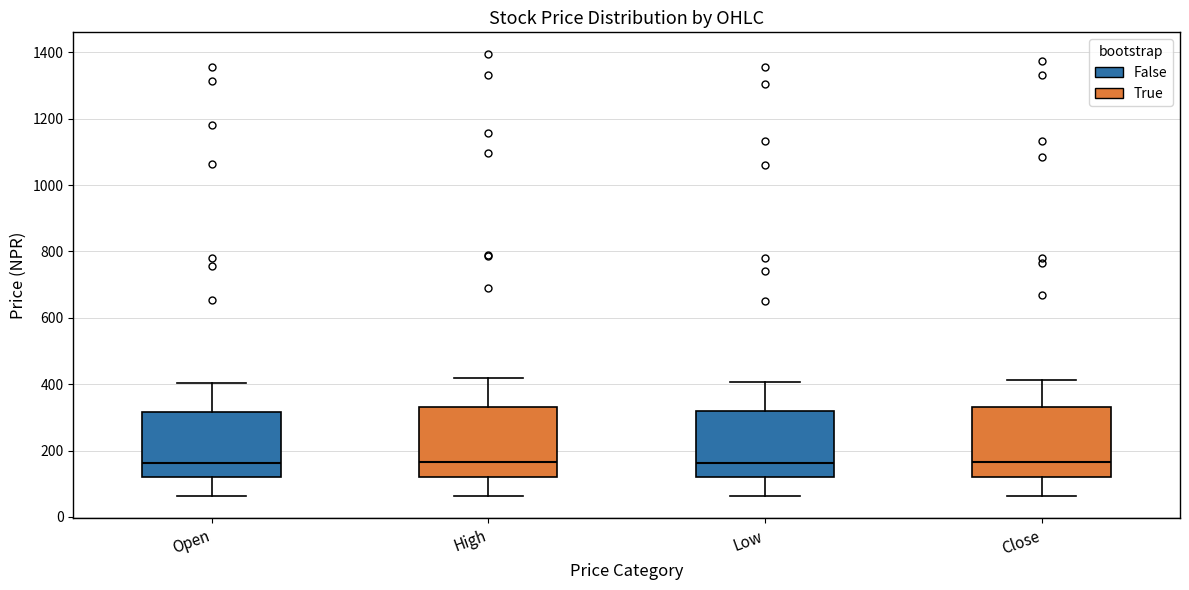

Reading left to right, transcribe this box plot: for each box, give where its median line is, the range the box spans, and where its two whiskers end, as read against the y-axis. The values are not printed on the chart, so give them approximately, as read against the axis.

Open: median 160, box 120 to 320, whiskers 60 to 400
High: median 160, box 120 to 340, whiskers 60 to 420
Low: median 160, box 120 to 320, whiskers 60 to 400
Close: median 160, box 120 to 340, whiskers 60 to 420